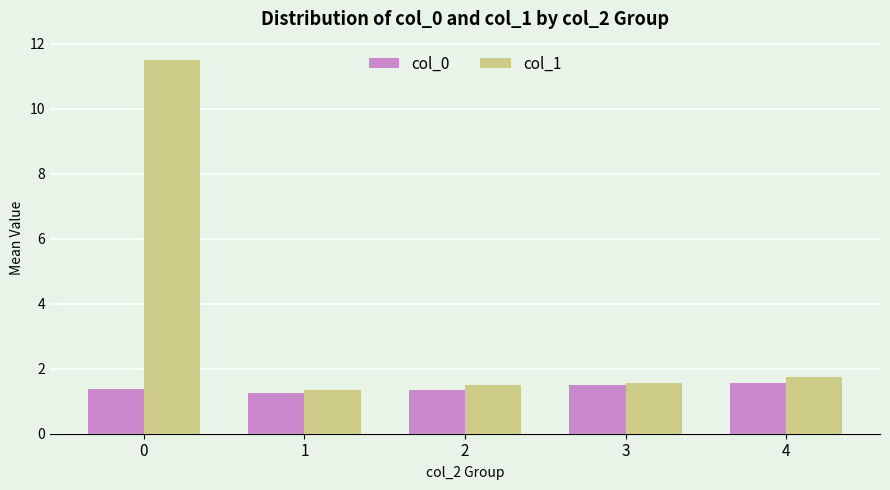

Rank the series by their average value, from lowest to highest.

col_0, col_1